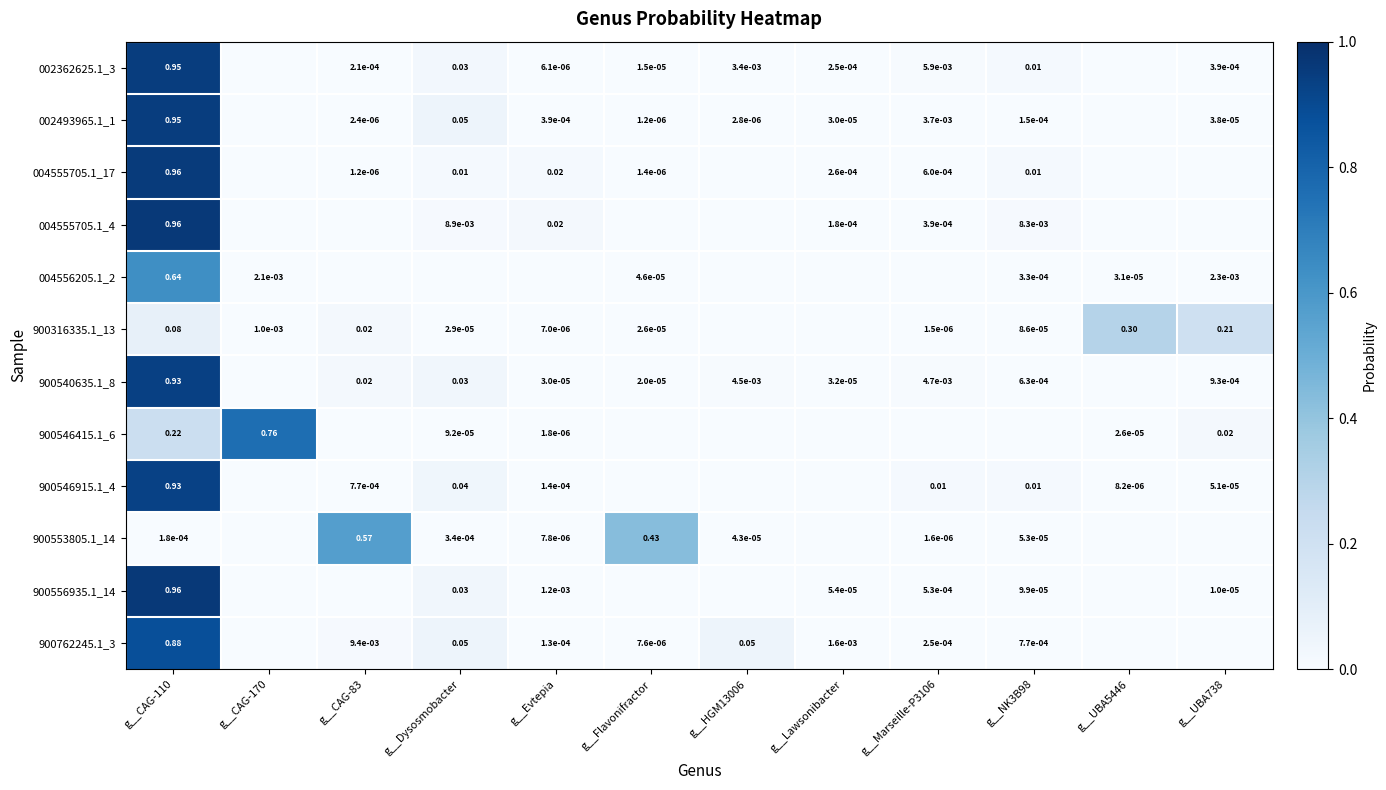

Is the value of 900553805.1_14 at g__Flavonifractor greater than the value of 900316335.1_13 at g__UBA738?

Yes